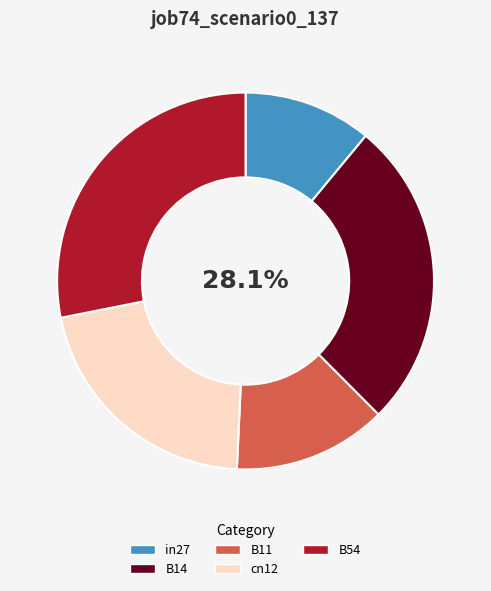

Is it true that in27 is 4% of the pie?

False